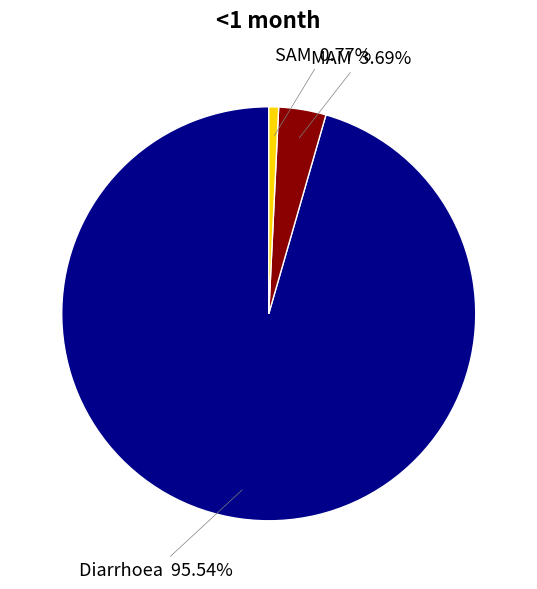

What percentage is the SAM slice, to the nearest percent?

1%